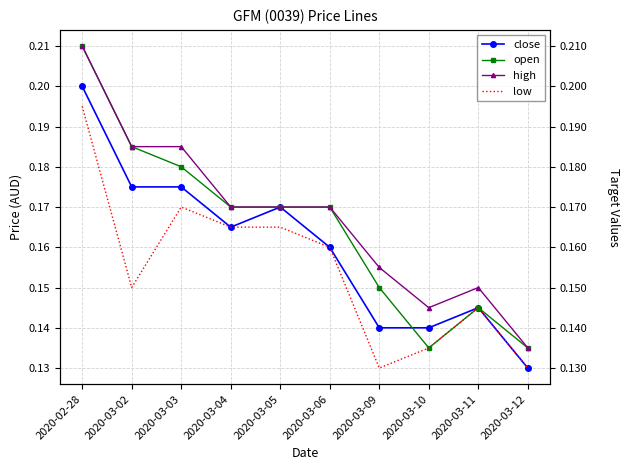

What position from the left is 2020-02-28?

1